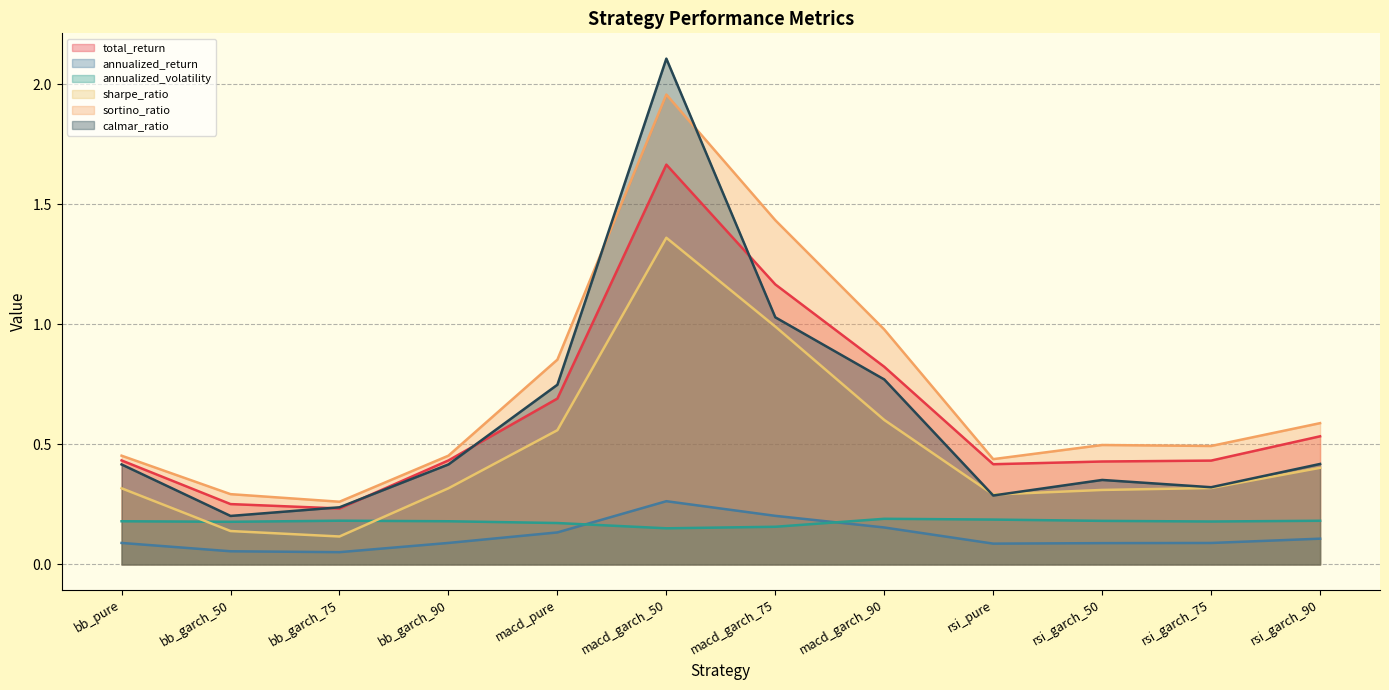

Reading left to right, what are all the values shown in this chart?

total_return: bb_pure=0.4	bb_garch_50=0.3	bb_garch_75=0.2	bb_garch_90=0.4	macd_pure=0.7	macd_garch_50=1.7	macd_garch_75=1.2	macd_garch_90=0.8	rsi_pure=0.4	rsi_garch_50=0.4	rsi_garch_75=0.4	rsi_garch_90=0.5
annualized_return: bb_pure=0.1	bb_garch_50=0.1	bb_garch_75=0.1	bb_garch_90=0.1	macd_pure=0.1	macd_garch_50=0.3	macd_garch_75=0.2	macd_garch_90=0.2	rsi_pure=0.1	rsi_garch_50=0.1	rsi_garch_75=0.1	rsi_garch_90=0.1
annualized_volatility: bb_pure=0.2	bb_garch_50=0.2	bb_garch_75=0.2	bb_garch_90=0.2	macd_pure=0.2	macd_garch_50=0.2	macd_garch_75=0.2	macd_garch_90=0.2	rsi_pure=0.2	rsi_garch_50=0.2	rsi_garch_75=0.2	rsi_garch_90=0.2
sharpe_ratio: bb_pure=0.3	bb_garch_50=0.1	bb_garch_75=0.1	bb_garch_90=0.3	macd_pure=0.6	macd_garch_50=1.4	macd_garch_75=1.0	macd_garch_90=0.6	rsi_pure=0.3	rsi_garch_50=0.3	rsi_garch_75=0.3	rsi_garch_90=0.4
sortino_ratio: bb_pure=0.5	bb_garch_50=0.3	bb_garch_75=0.3	bb_garch_90=0.5	macd_pure=0.9	macd_garch_50=2.0	macd_garch_75=1.4	macd_garch_90=1.0	rsi_pure=0.4	rsi_garch_50=0.5	rsi_garch_75=0.5	rsi_garch_90=0.6
calmar_ratio: bb_pure=0.4	bb_garch_50=0.2	bb_garch_75=0.2	bb_garch_90=0.4	macd_pure=0.7	macd_garch_50=2.1	macd_garch_75=1.0	macd_garch_90=0.8	rsi_pure=0.3	rsi_garch_50=0.4	rsi_garch_75=0.3	rsi_garch_90=0.4